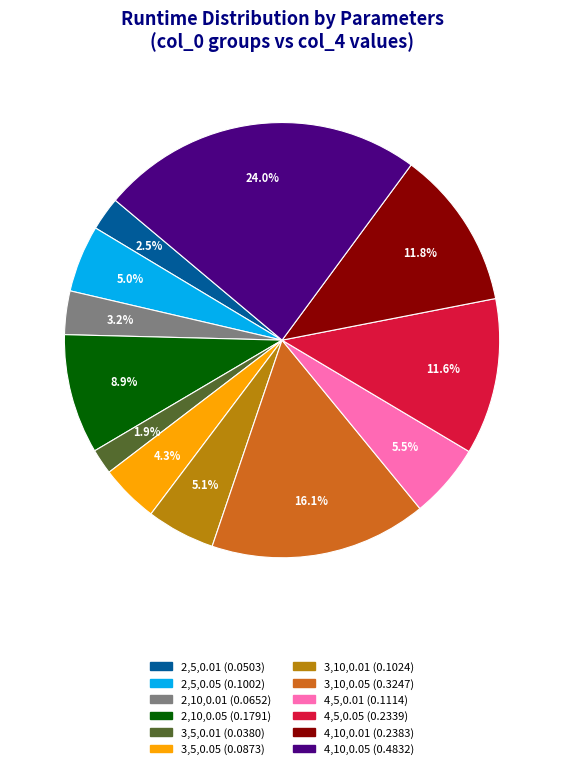

What is the smallest slice in the pie chart?

3,5,0.01